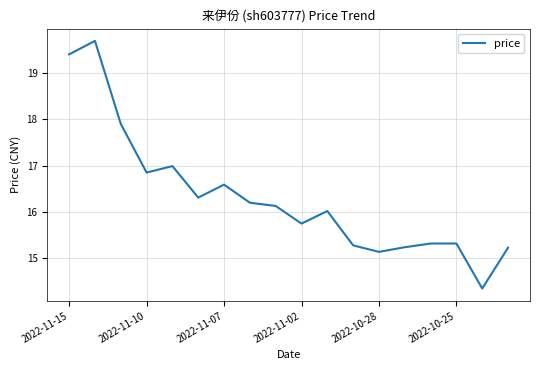

What is the greatest value displayed?

19.7